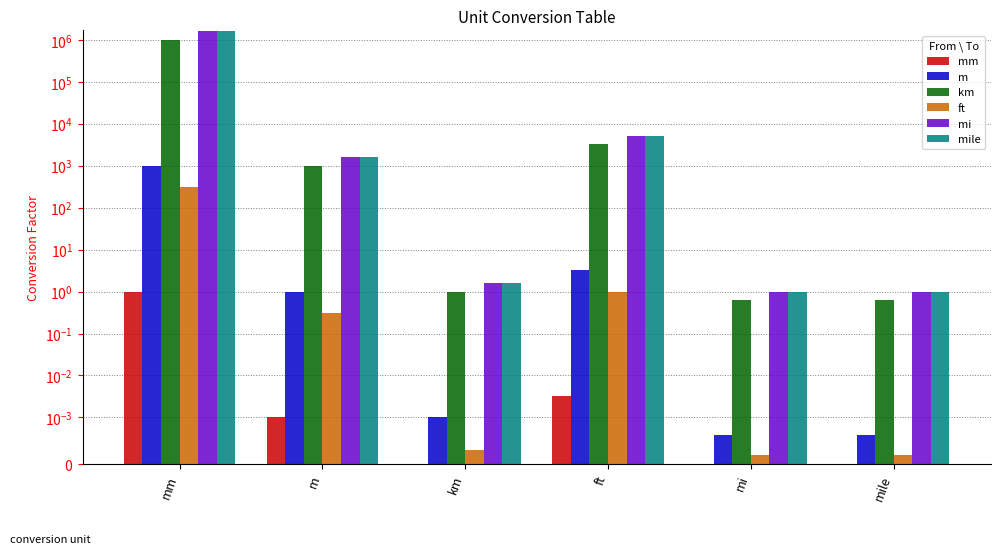

Reading left to right, what are all the values shown in this chart?

mm: 1.0	0.0	0.0	0.0	0.0	0.0
m: 1000.0	1.0	0.0	3.3	0.0	0.0
km: 1000000.0	1000.0	1.0	3280.8	0.6	0.6
ft: 304.8	0.3	0.0	1.0	0.0	0.0
mi: 1609340.0	1609.3	1.6	5280.0	1.0	1.0
mile: 1609340.0	1609.3	1.6	5280.0	1.0	1.0